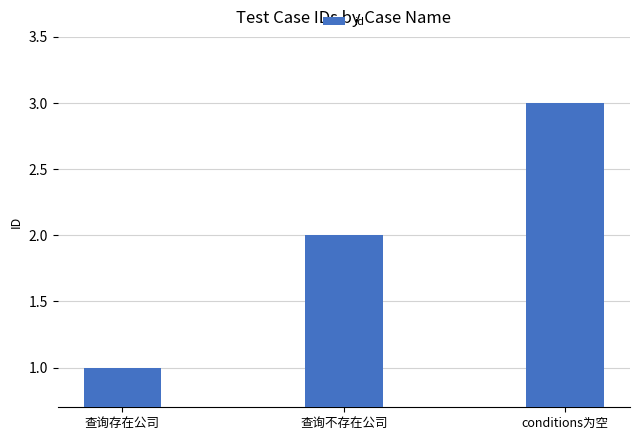

What is the approximate value at conditions为空?

3